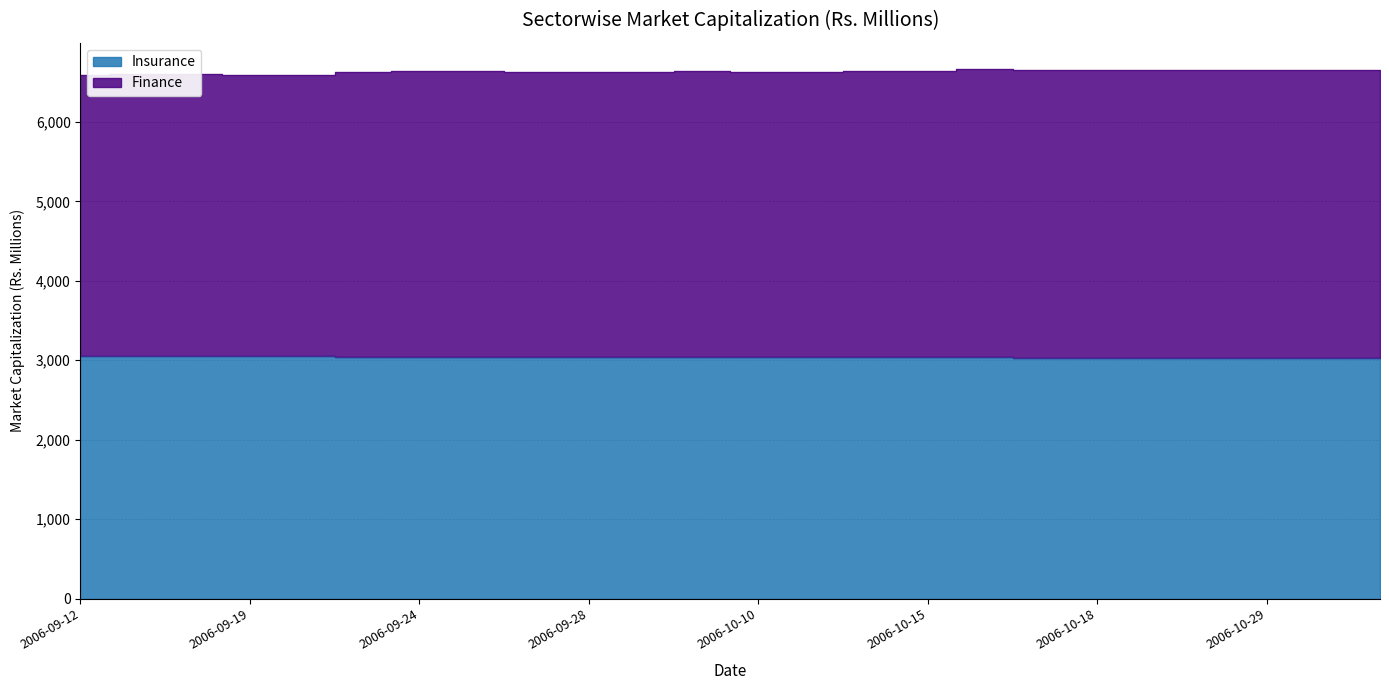

The Insurance series shows 3027.4 at 2006-10-17. True or false?

True